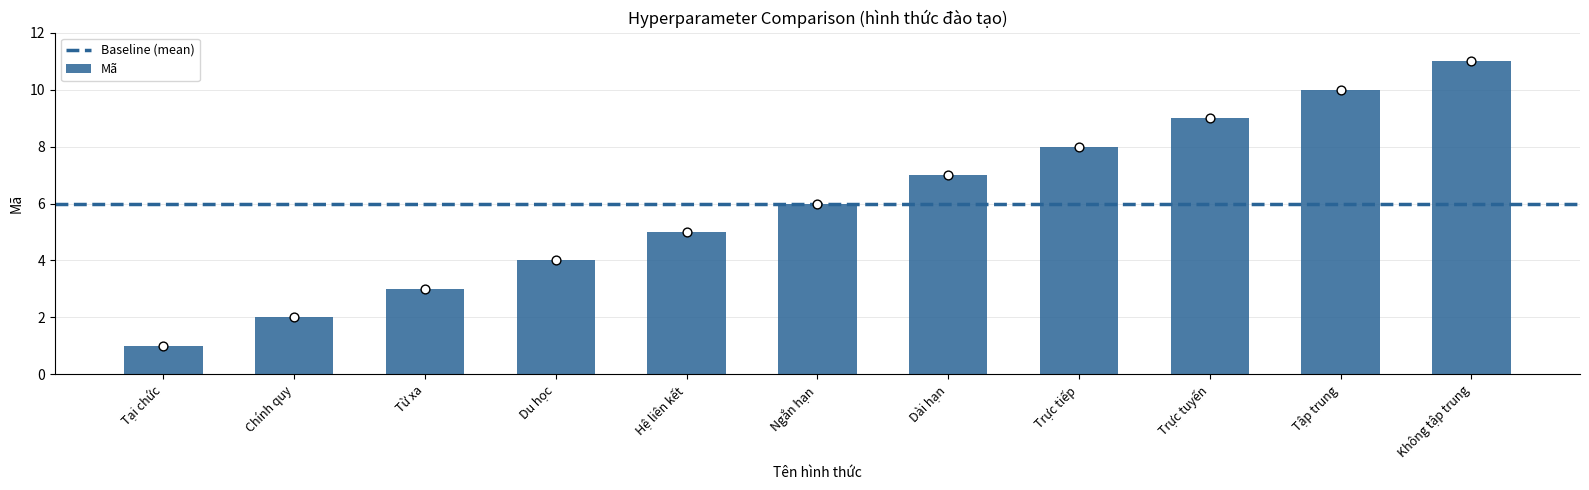

What is the ratio of the value at Trực tuyến to the value at Tại chức?

9.0